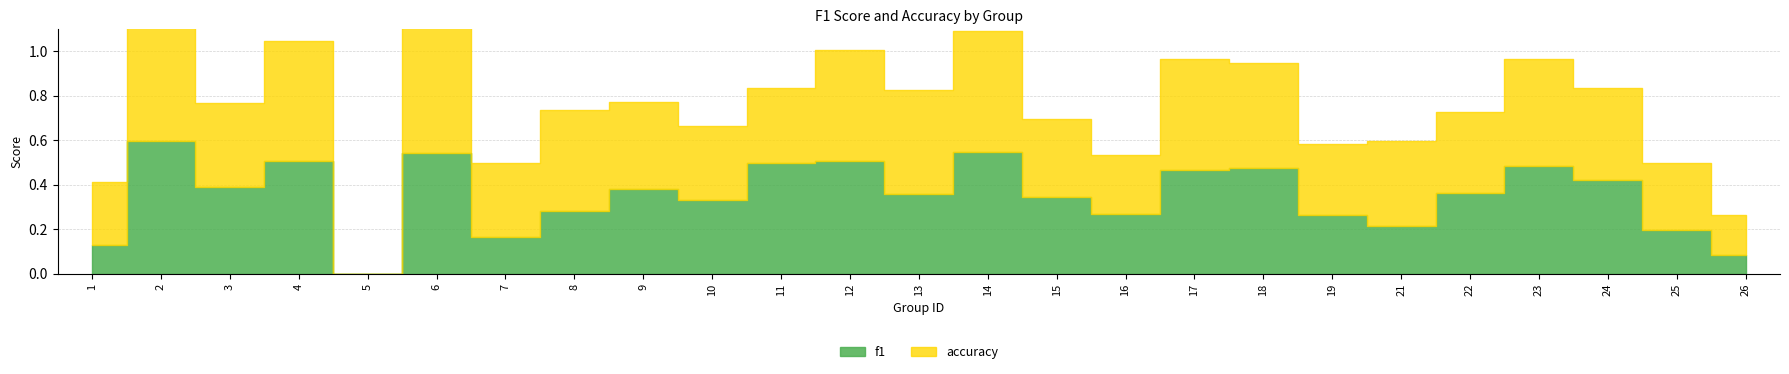

The value of f1 at 14 is 0.9. True or false?

False